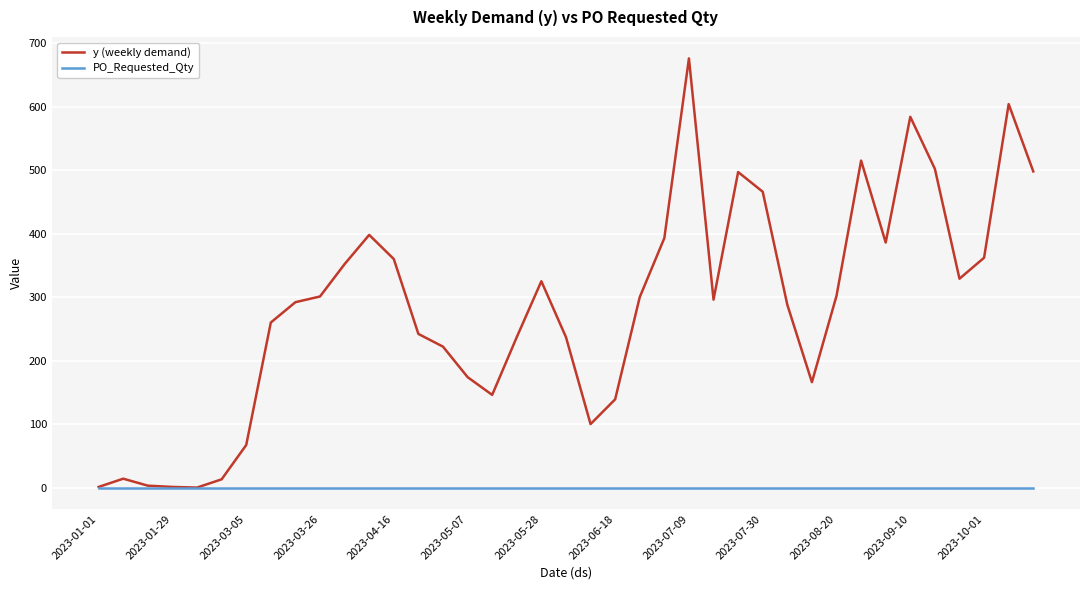

What is the average value of the y (weekly demand) series?

283